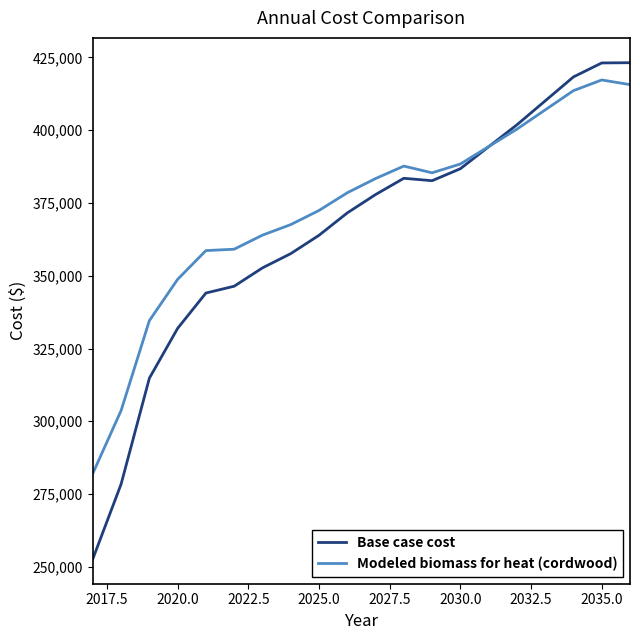

What is the minimum value shown in the chart?

252733.3